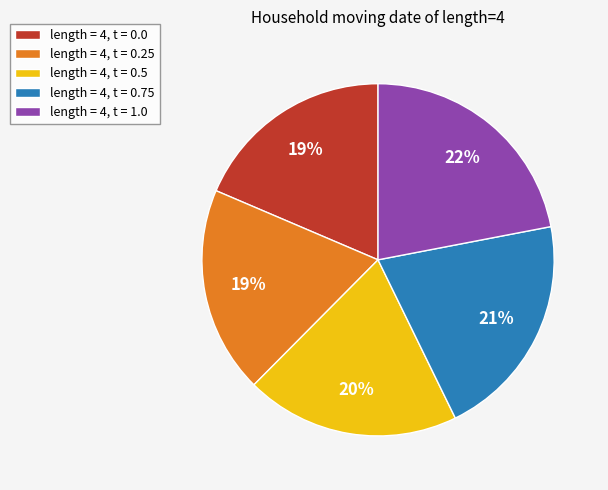

To the nearest percent, what is the average slice percentage?

20%